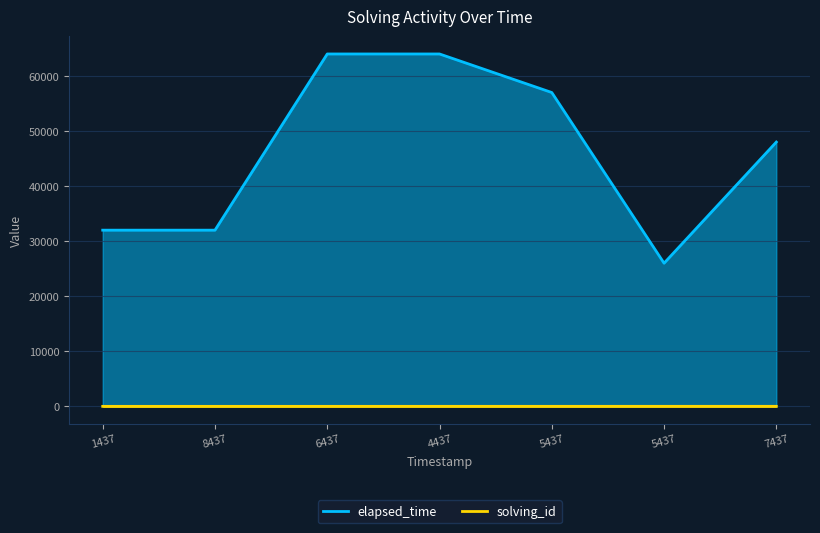

How many data points in elapsed_time are less than 48000?

3